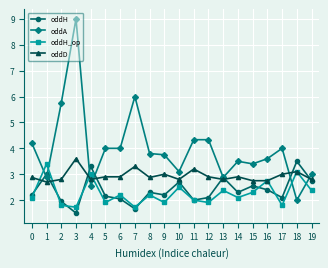

True or false: oddH has more than 0 interior local peaks.

True